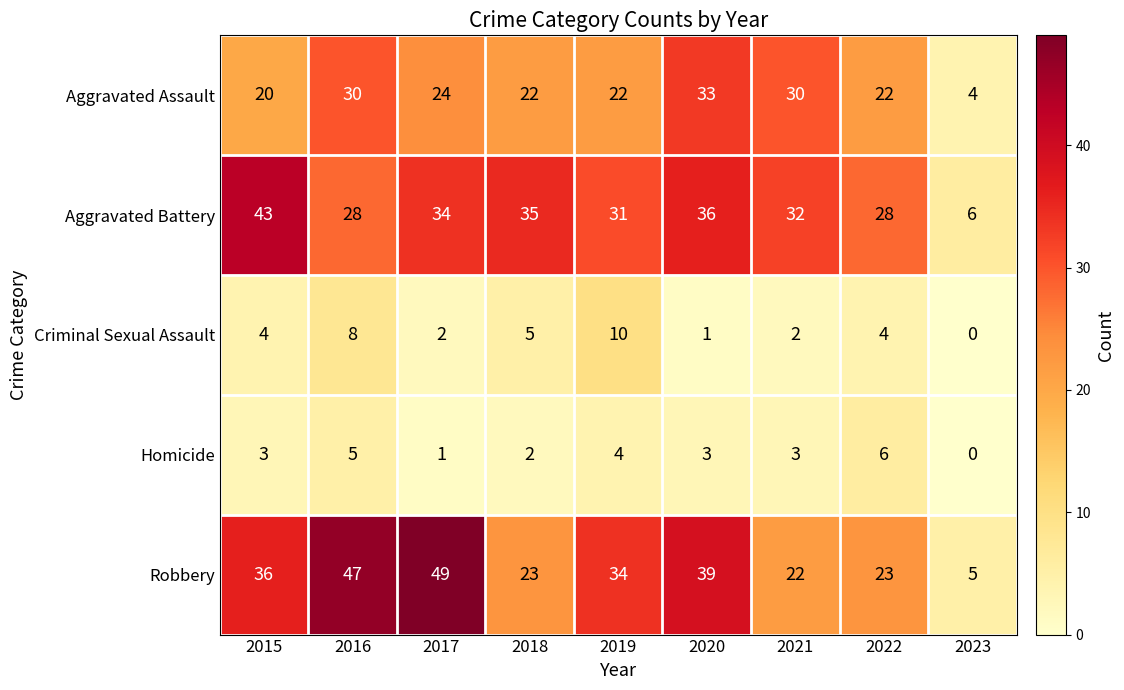

Rank the series by their maximum value, from lowest to highest.

Homicide, Criminal Sexual Assault, Aggravated Assault, Aggravated Battery, Robbery